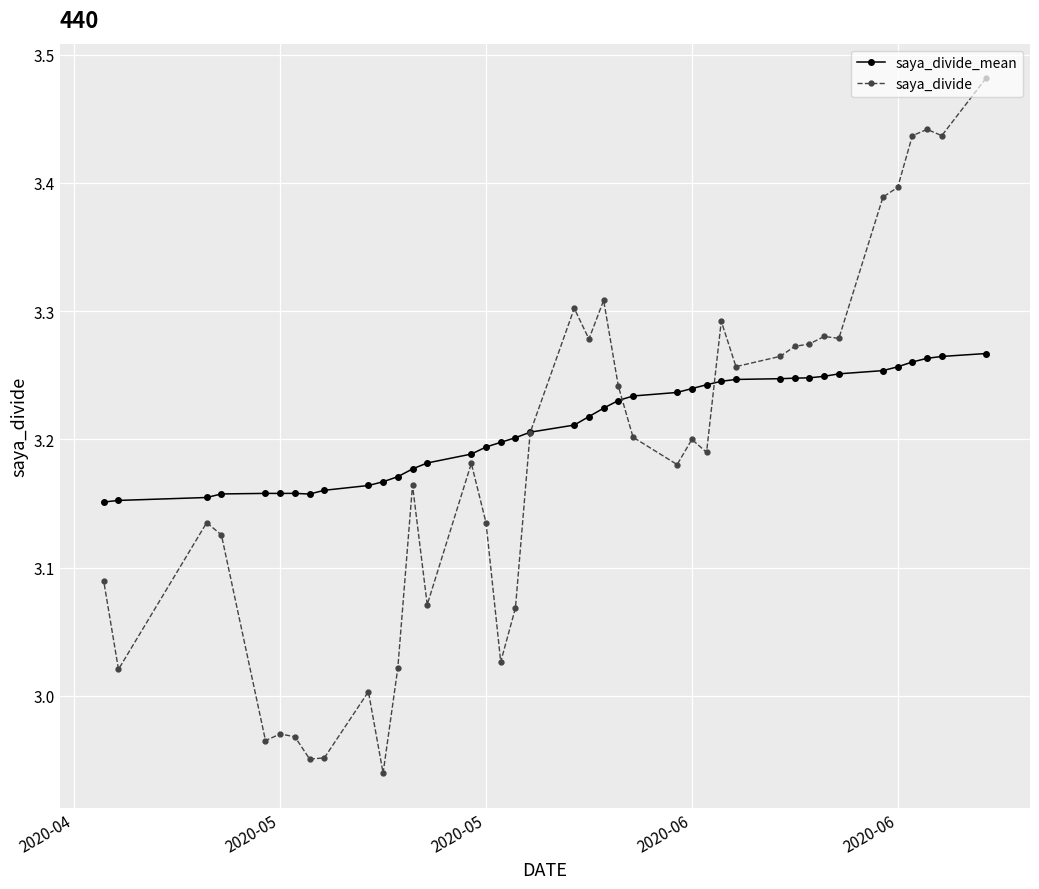

What is the difference between the maximum and minimum values in the saya_divide_mean series?

0.1